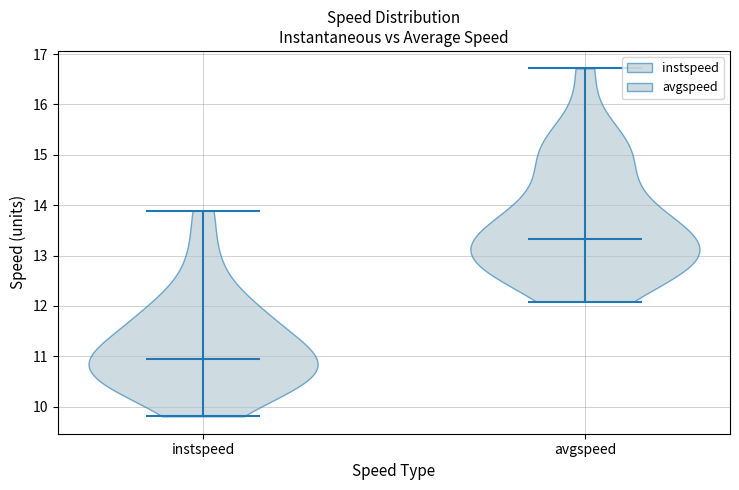

Where does the median line of the violin for avgspeed sit on the y-axis? The values are not printed on the chart, so give them approximately, as read against the axis.

13.3